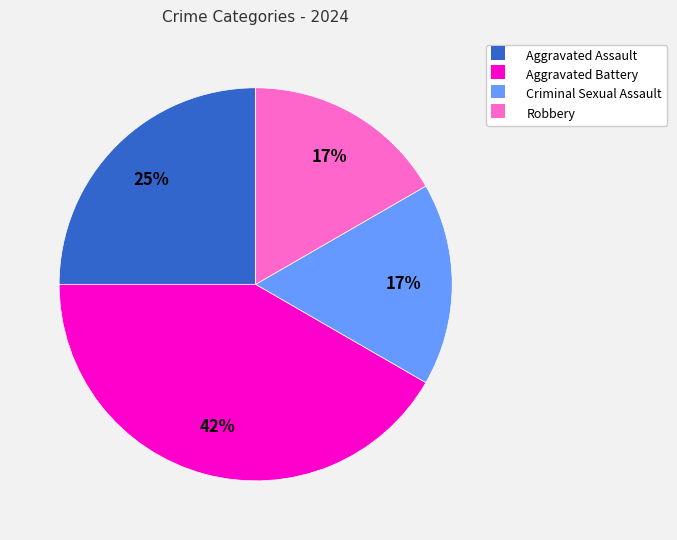

How many slices are in this pie chart?

4